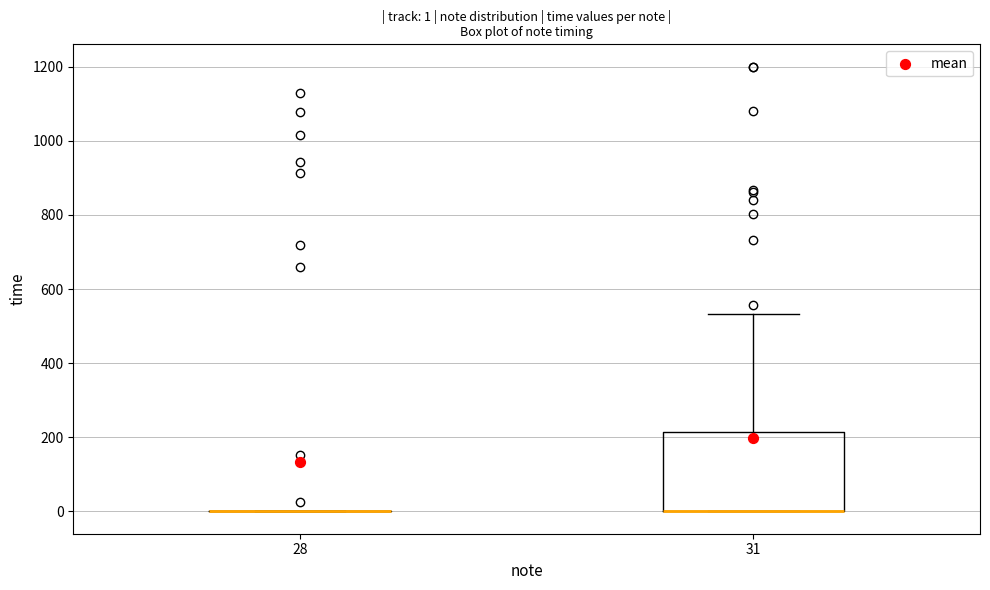

Comparing the boxes themselves (not the whiskers), which one is the tallest?

31